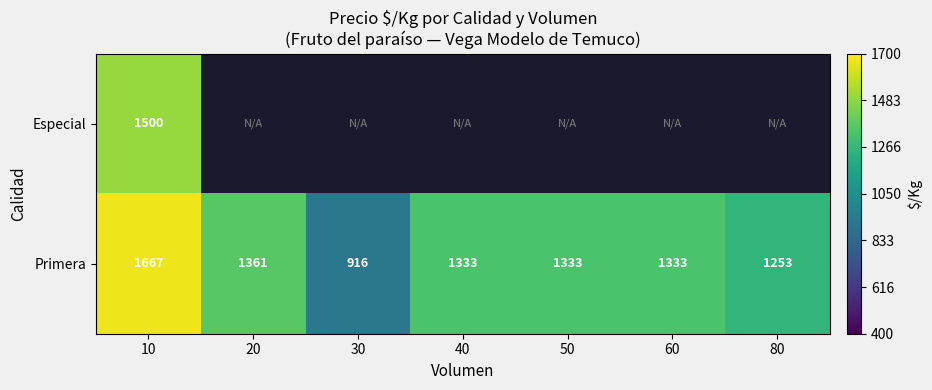

The Primera series shows 2049 at 40. True or false?

False